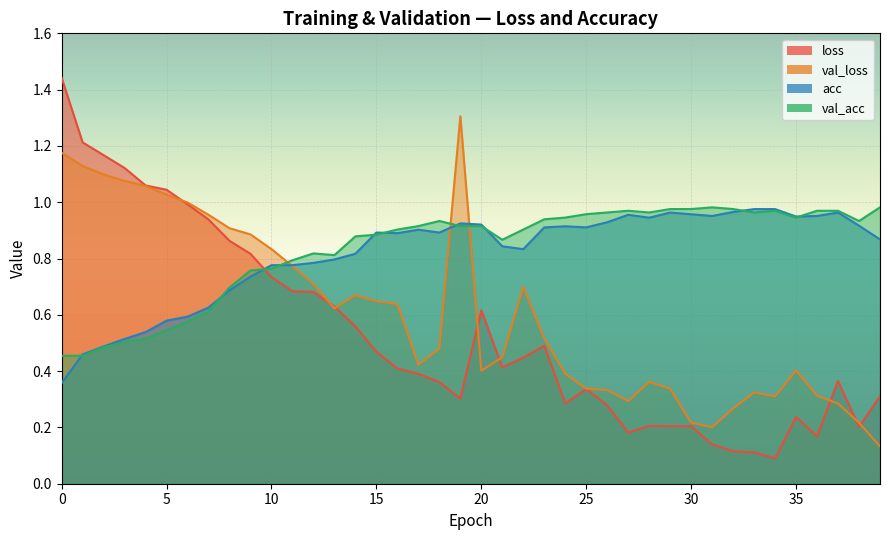

Is the value of acc at 16 greater than the value of val_acc at 26?

No